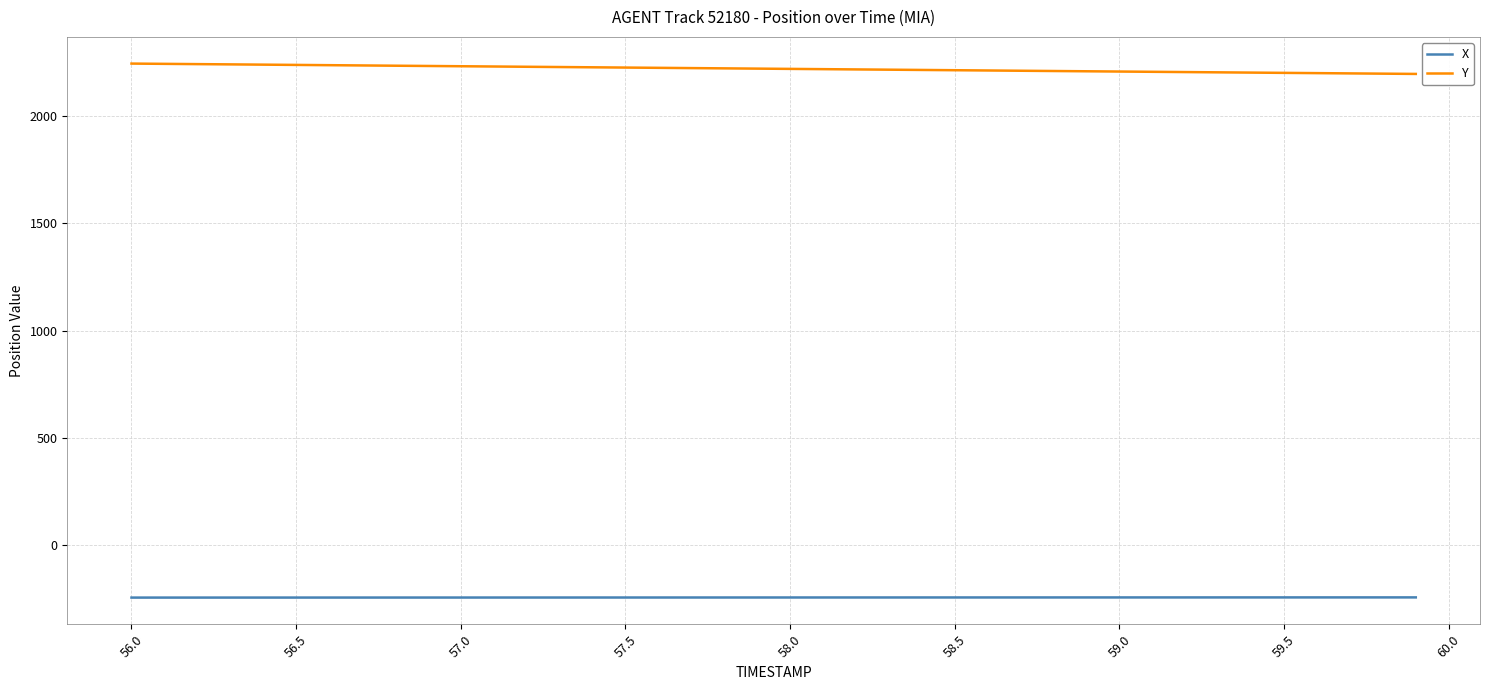

What is the greatest value displayed?

2244.3